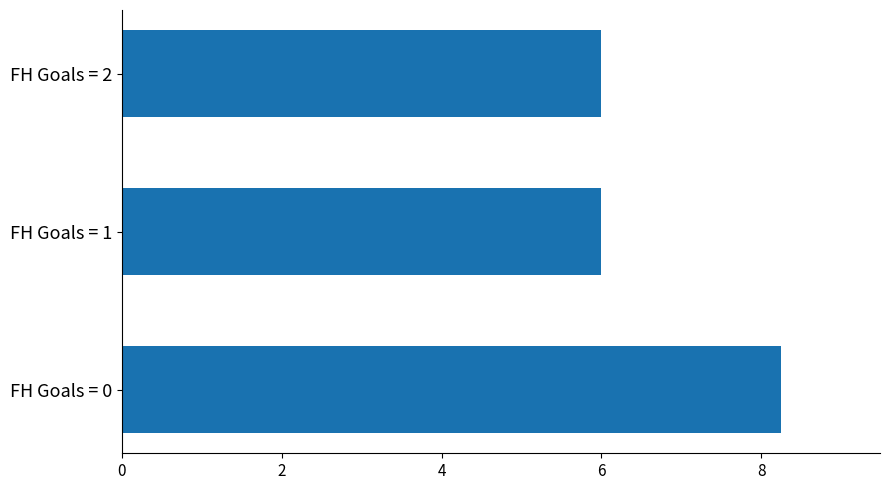

What is the average value?

6.8